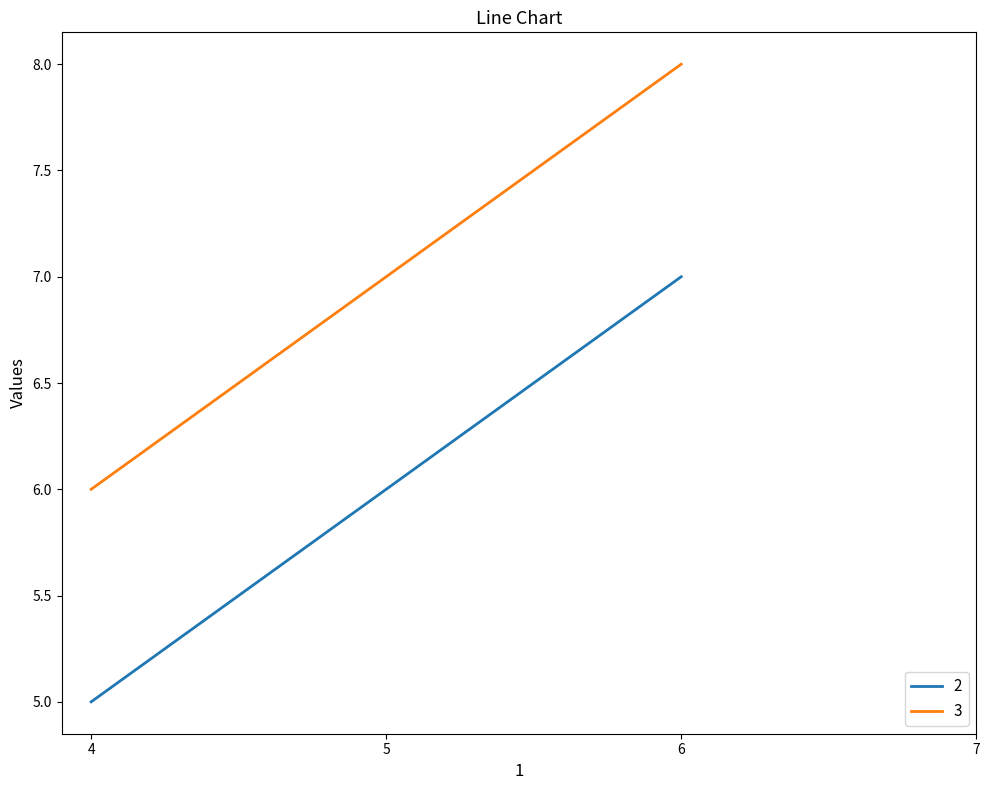

What is the sum of the values at 1 and 2?

11